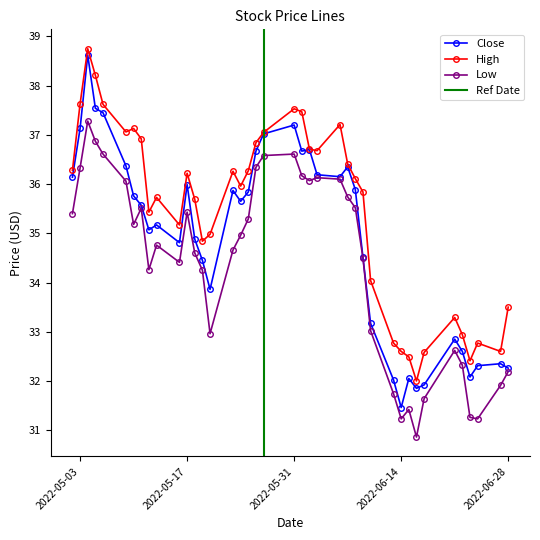

What are all the series names shown in the legend?

Close, High, Low